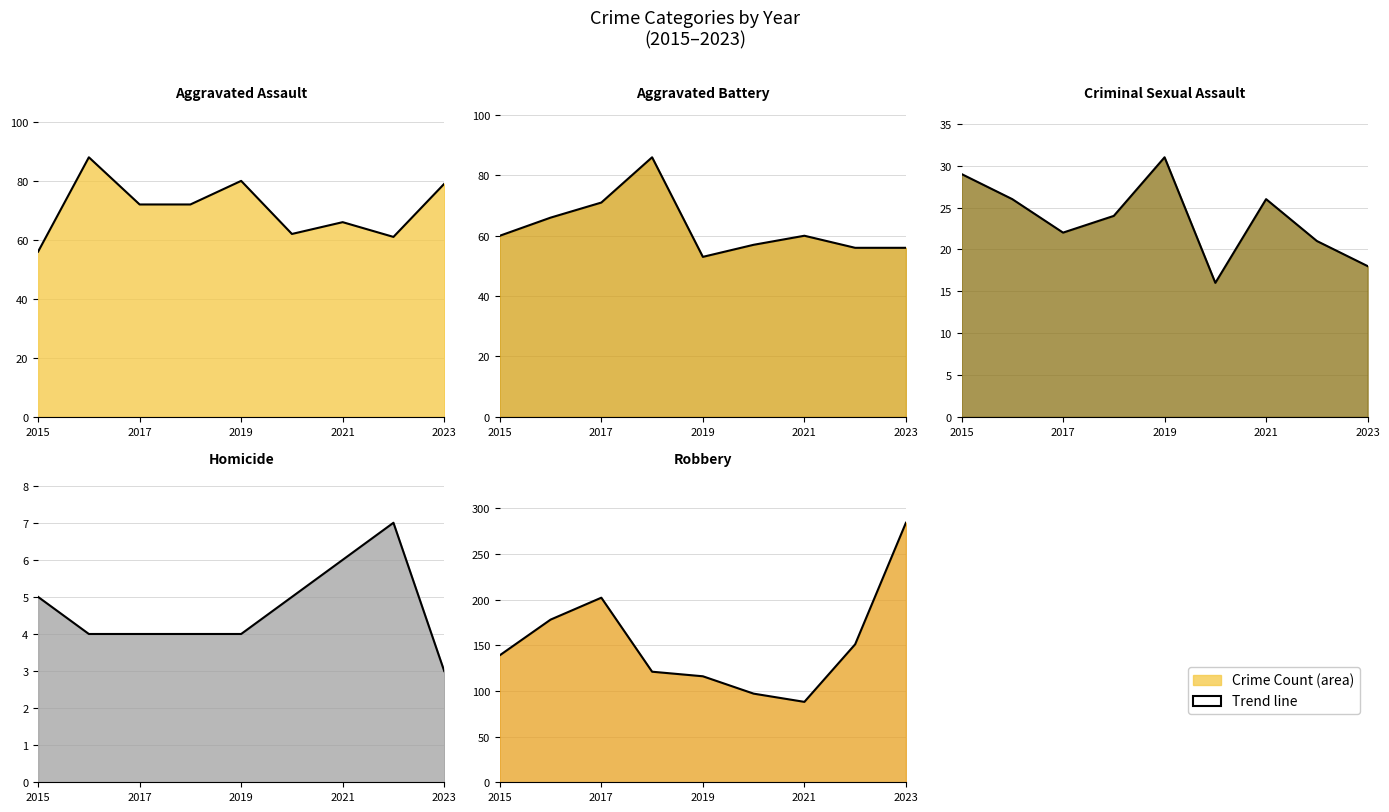

What is the value of the Robbery point at the 4th from the left?

121